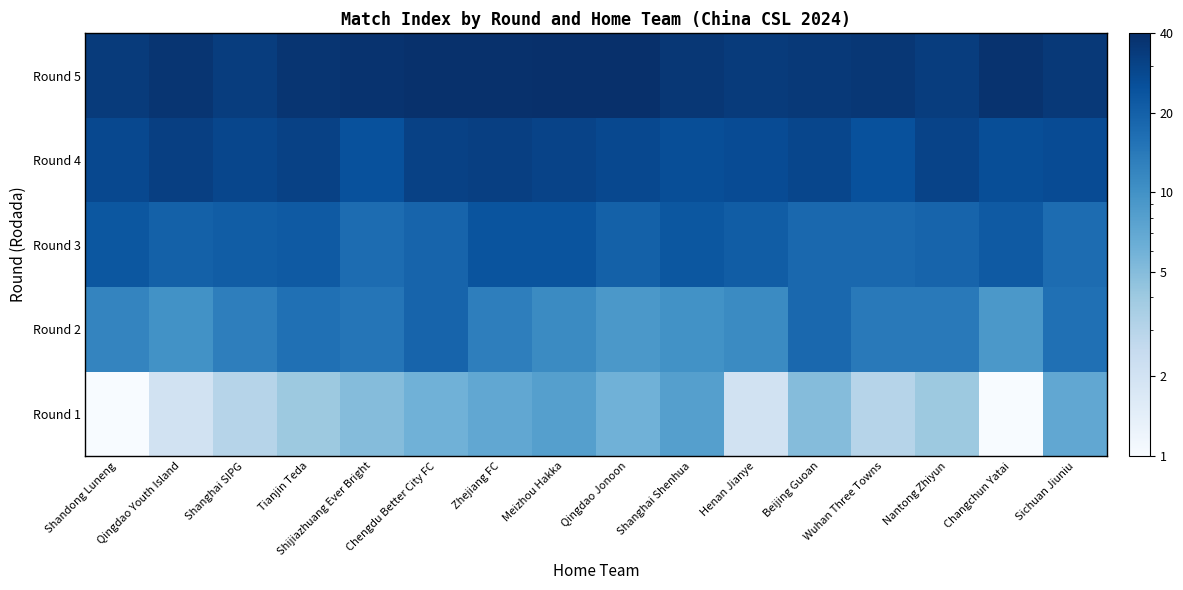

Reading left to right, what are all the values shown in this chart?

Round 1: Shandong Luneng=1	Qingdao Youth Island=2	Shanghai SIPG=3	Tianjin Teda=4	Shijiazhuang Ever Bright=5	Chengdu Better City FC=6	Zhejiang FC=7	Meizhou Hakka=8	Qingdao Jonoon=6	Shanghai Shenhua=8	Henan Jianye=2	Beijing Guoan=5	Wuhan Three Towns=3	Nantong Zhiyun=4	Changchun Yatai=1	Sichuan Jiuniu=7
Round 2: Shandong Luneng=12	Qingdao Youth Island=10	Shanghai SIPG=13	Tianjin Teda=16	Shijiazhuang Ever Bright=15	Chengdu Better City FC=19	Zhejiang FC=13	Meizhou Hakka=11	Qingdao Jonoon=9	Shanghai Shenhua=10	Henan Jianye=11	Beijing Guoan=18	Wuhan Three Towns=14	Nantong Zhiyun=14	Changchun Yatai=9	Sichuan Jiuniu=16
Round 3: Shandong Luneng=23	Qingdao Youth Island=20	Shanghai SIPG=21	Tianjin Teda=22	Shijiazhuang Ever Bright=17	Chengdu Better City FC=19	Zhejiang FC=24	Meizhou Hakka=24	Qingdao Jonoon=20	Shanghai Shenhua=23	Henan Jianye=21	Beijing Guoan=18	Wuhan Three Towns=18	Nantong Zhiyun=19	Changchun Yatai=22	Sichuan Jiuniu=17
Round 4: Shandong Luneng=28	Qingdao Youth Island=32	Shanghai SIPG=29	Tianjin Teda=31	Shijiazhuang Ever Bright=25	Chengdu Better City FC=31	Zhejiang FC=32	Meizhou Hakka=30	Qingdao Jonoon=28	Shanghai Shenhua=26	Henan Jianye=27	Beijing Guoan=29	Wuhan Three Towns=25	Nantong Zhiyun=30	Changchun Yatai=26	Sichuan Jiuniu=27
Round 5: Shandong Luneng=34	Qingdao Youth Island=37	Shanghai SIPG=33	Tianjin Teda=37	Shijiazhuang Ever Bright=38	Chengdu Better City FC=39	Zhejiang FC=39	Meizhou Hakka=40	Qingdao Jonoon=40	Shanghai Shenhua=36	Henan Jianye=34	Beijing Guoan=35	Wuhan Three Towns=36	Nantong Zhiyun=33	Changchun Yatai=38	Sichuan Jiuniu=35